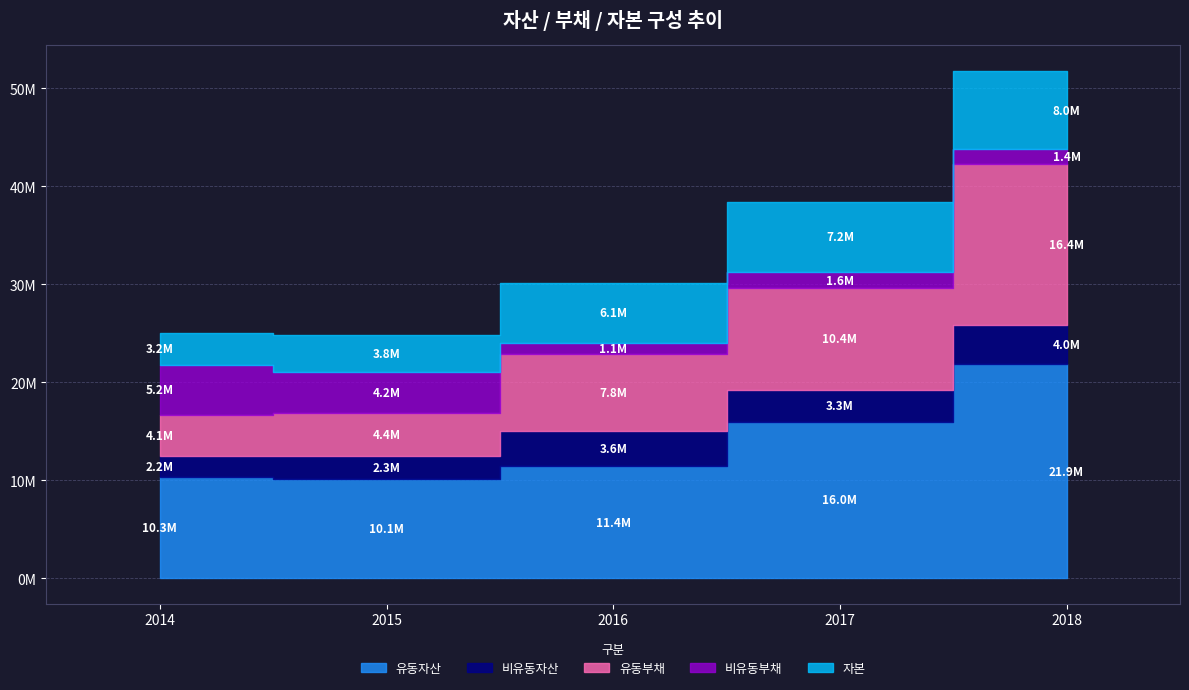

Where does the 유동자산 series first go above 11442719?

2017